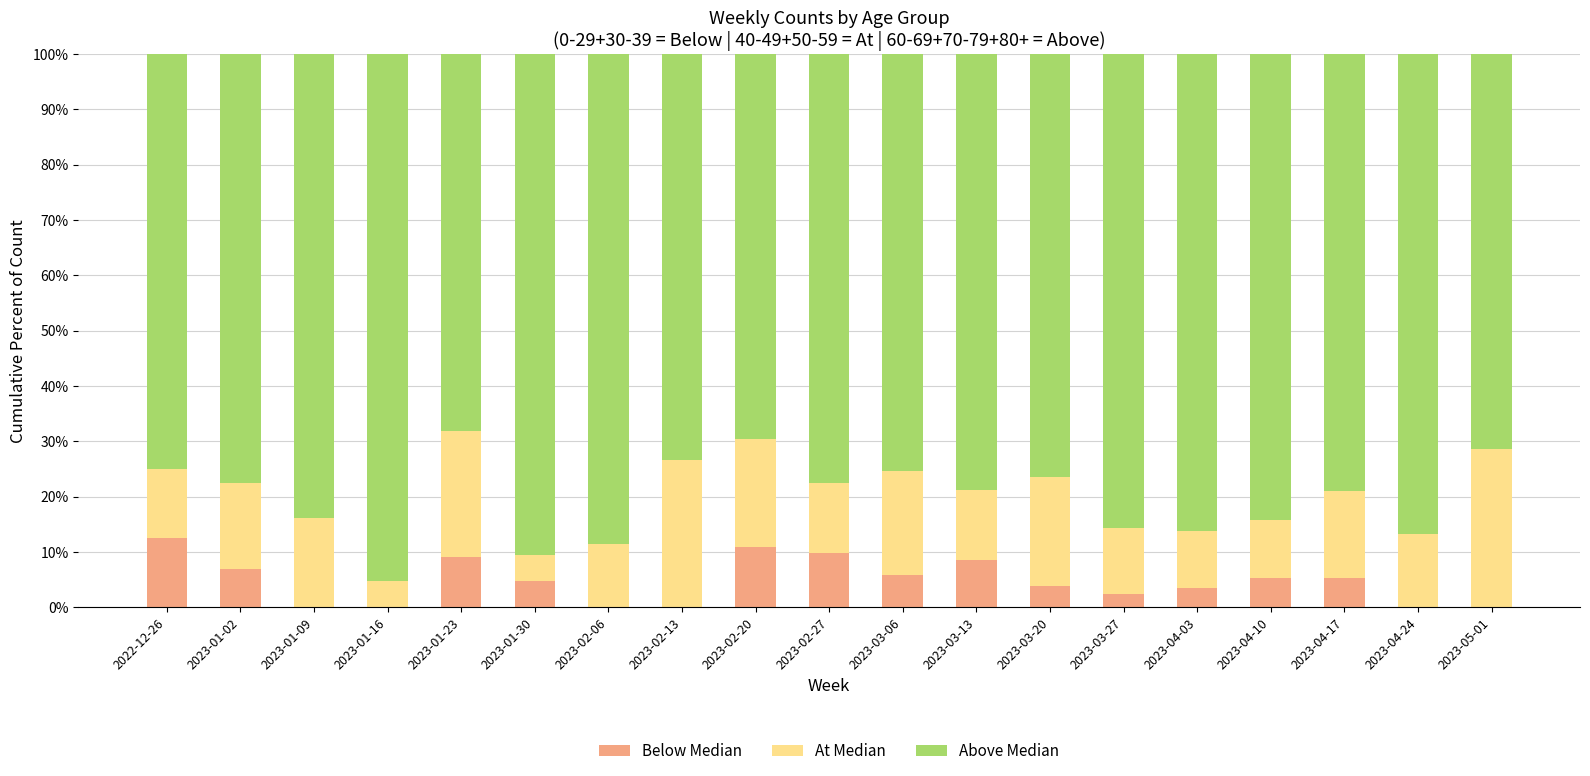

What is the total value across all series at 2023-02-13?

100.0